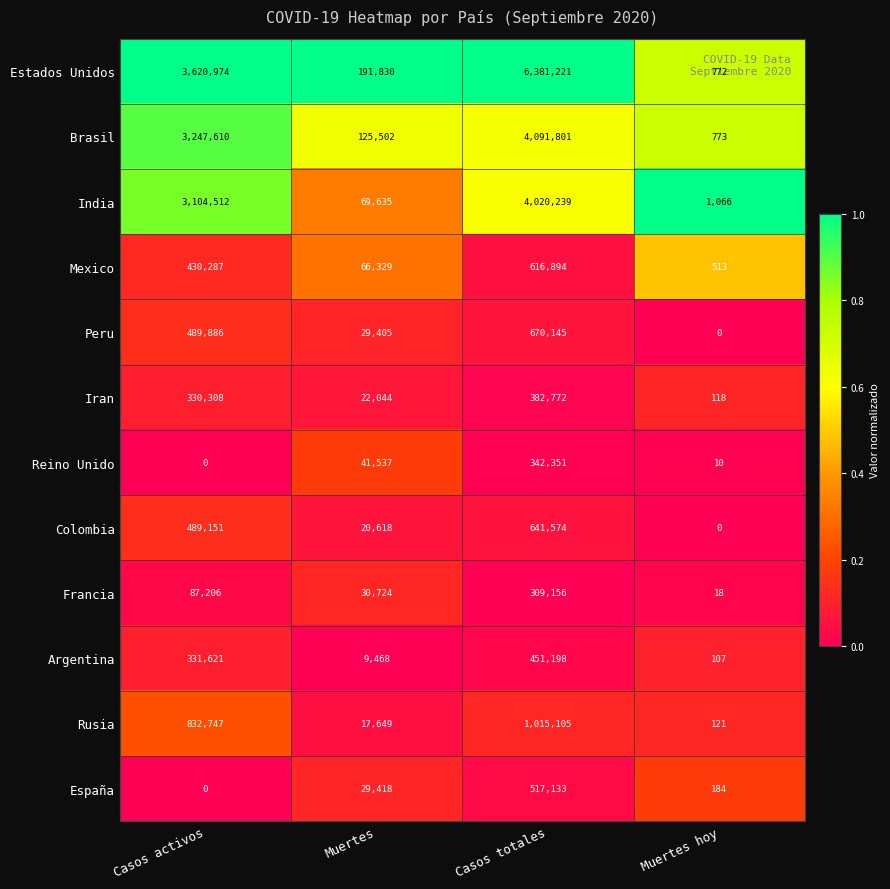

What is the sum of all Reino Unido values?

383898